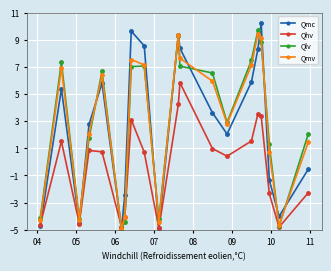

What is the highest value of the Qmv series?

9.4